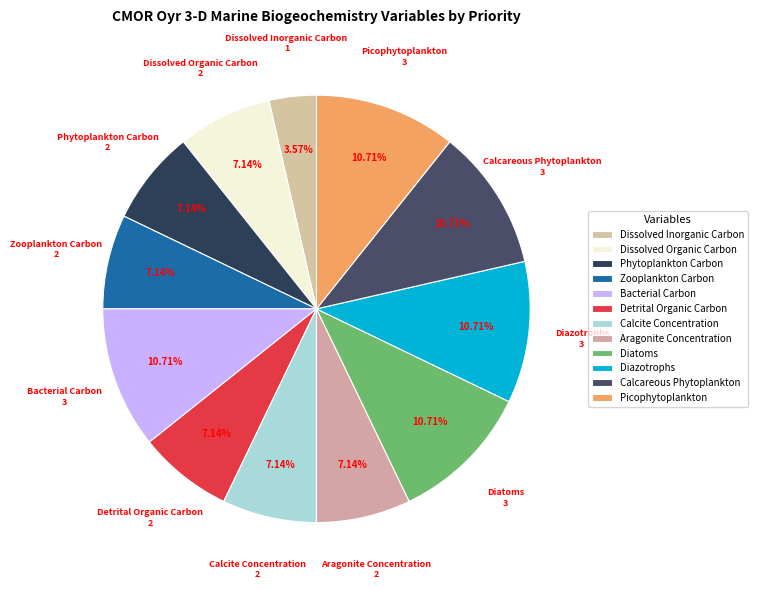

How many slices are in this pie chart?

12